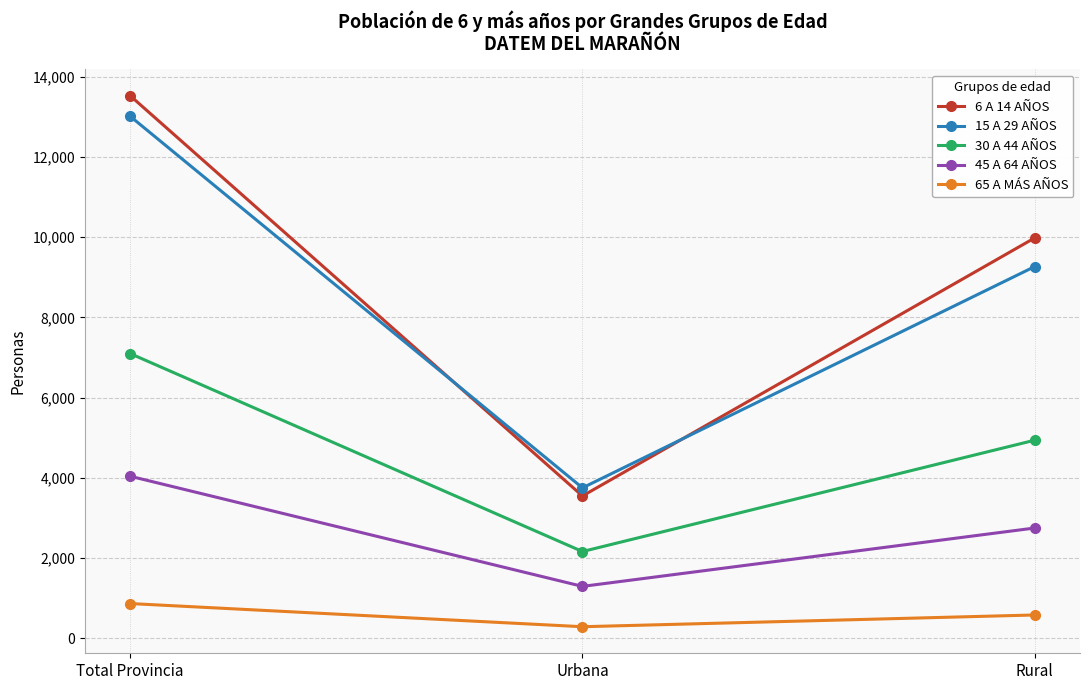

Which series has the largest total across all categories?

6 A 14 AÑOS